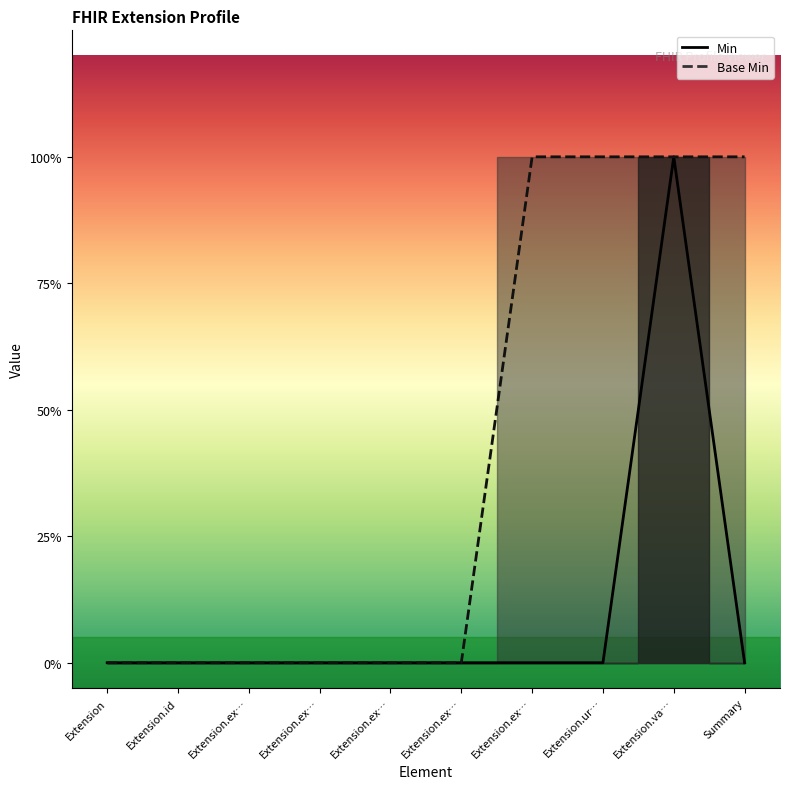

Which series has the largest range (max minus min)?

Min